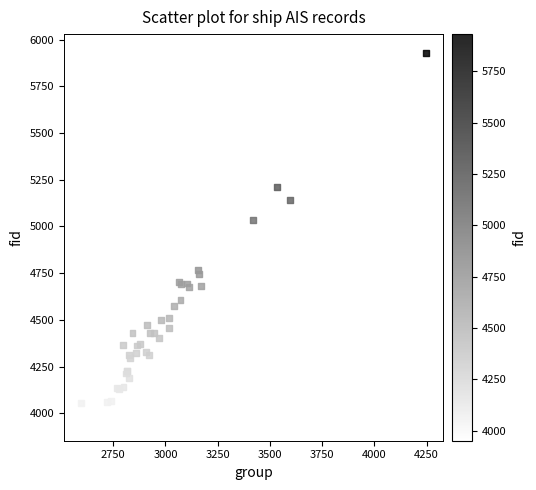

What Y value in the scatter plot is closest to 4941?

5034